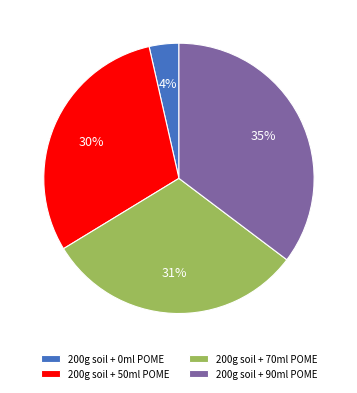

Which has a higher value, 200g soil + 50ml POME or 200g soil + 0ml POME?

200g soil + 50ml POME